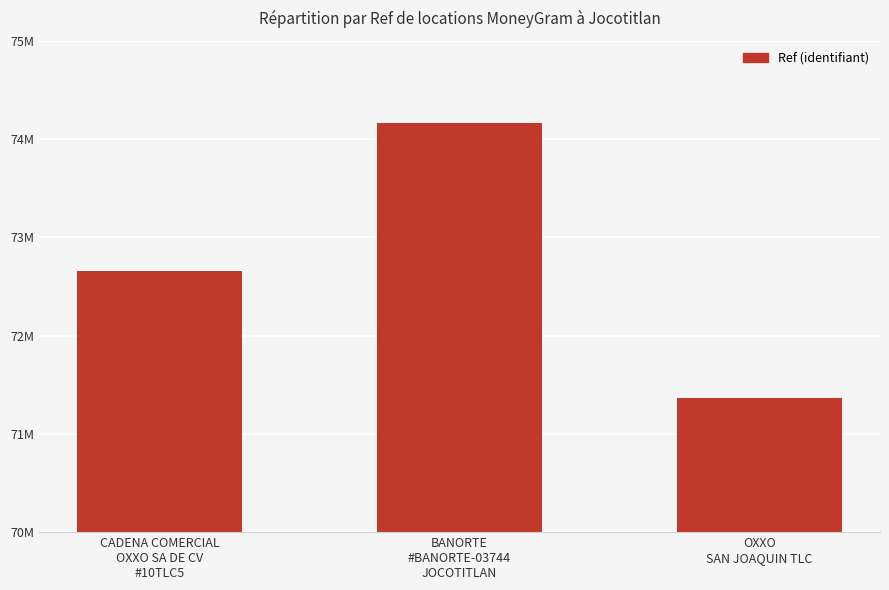

Between OXXO
SAN JOAQUIN TLC and BANORTE
#BANORTE-03744
JOCOTITLAN, which is larger?

BANORTE
#BANORTE-03744
JOCOTITLAN